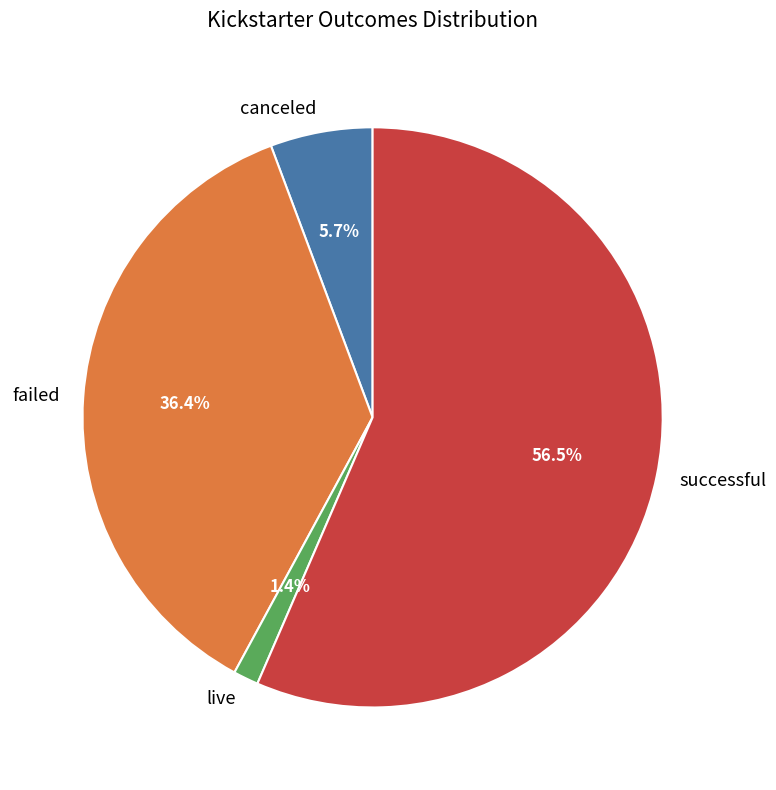

What percentage is the canceled slice, to the nearest percent?

6%